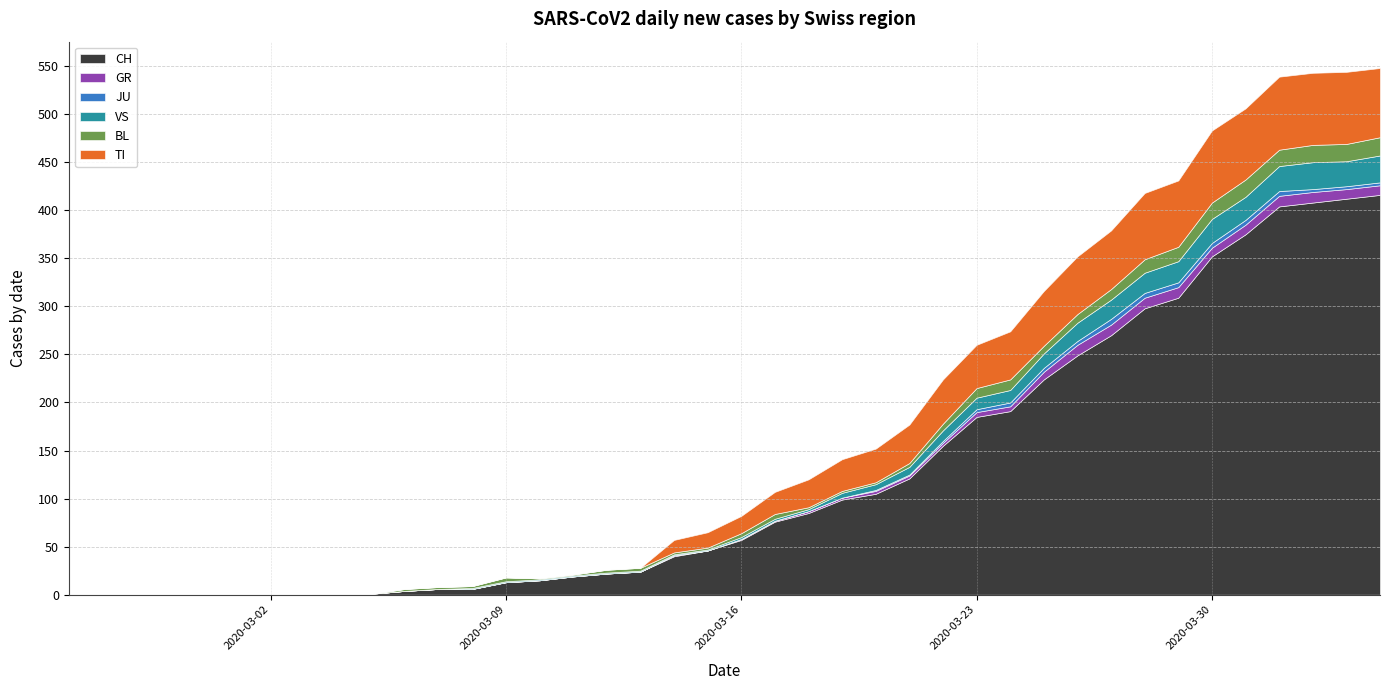

True or false: GR and CH cross at least once.

False